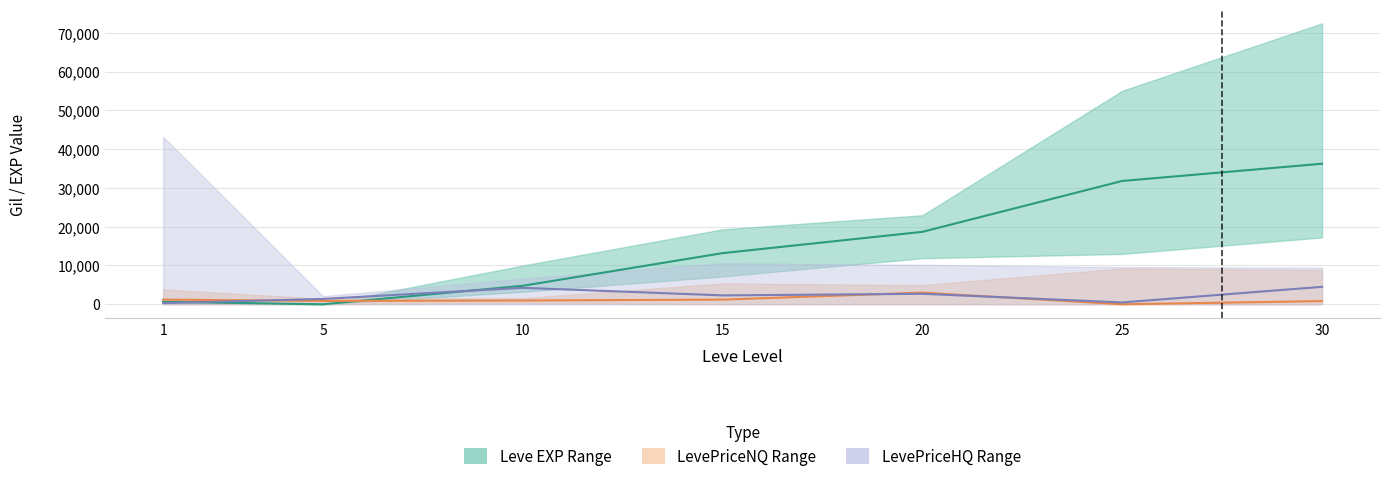

Which label corresponds to the largest value in the chart?

30